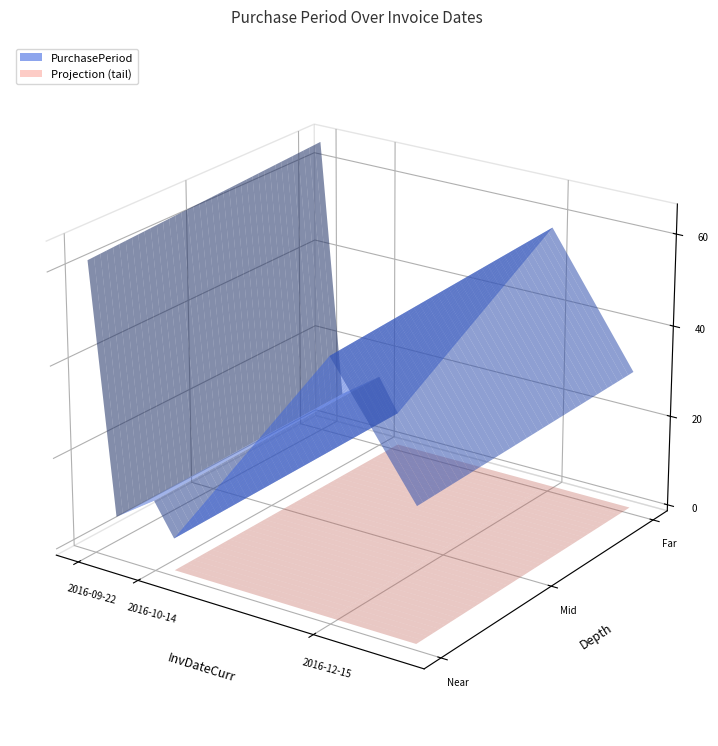

Reading left to right, transcribe all the data shown in this chart.

62	8	14	7	55	29